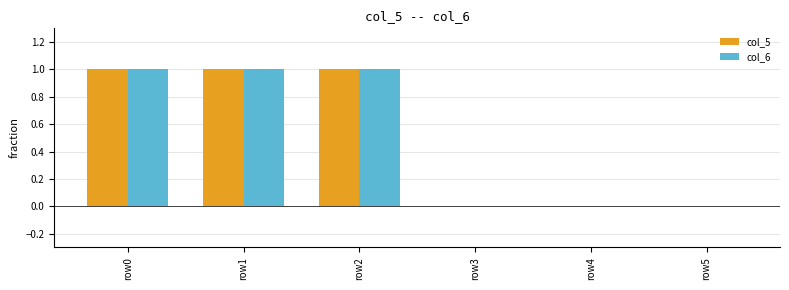

Is the value of col_5 at row1 greater than the value of col_6 at row4?

Yes